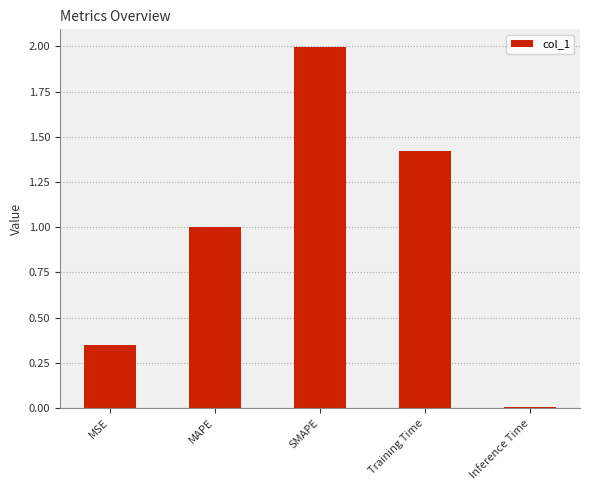

Rank the categories by value from highest to lowest.

SMAPE, Training Time, MAPE, MSE, Inference Time